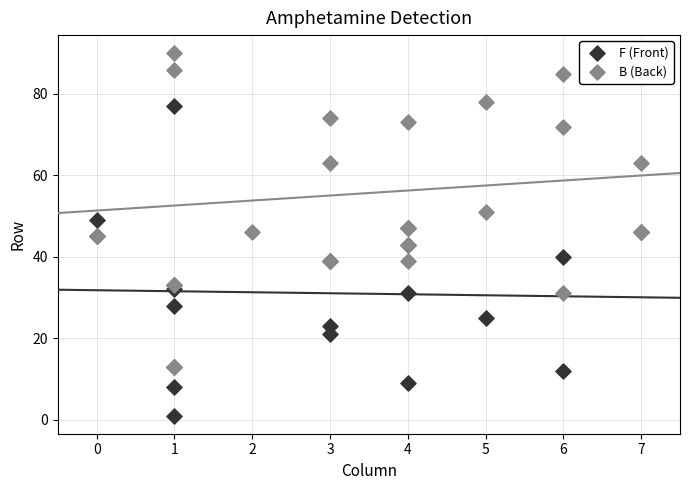

Which series contains the highest Y value?

B (Back)